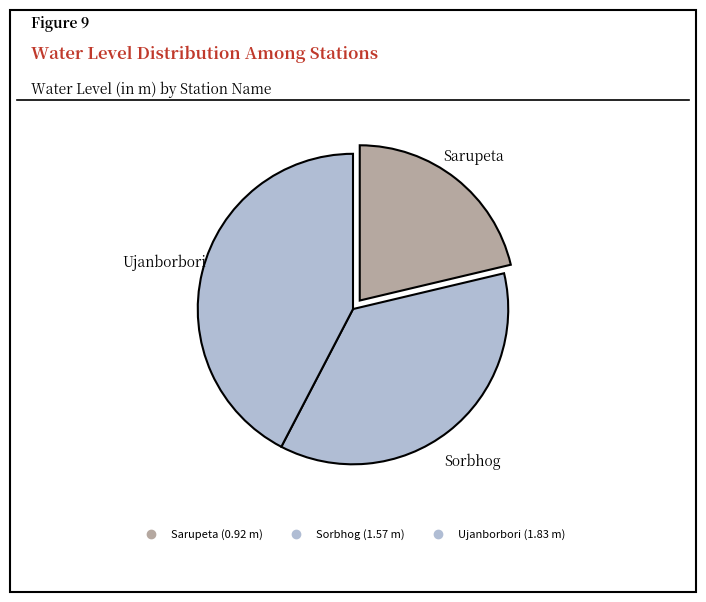

What percentage is the Sarupeta slice, to the nearest percent?

21%